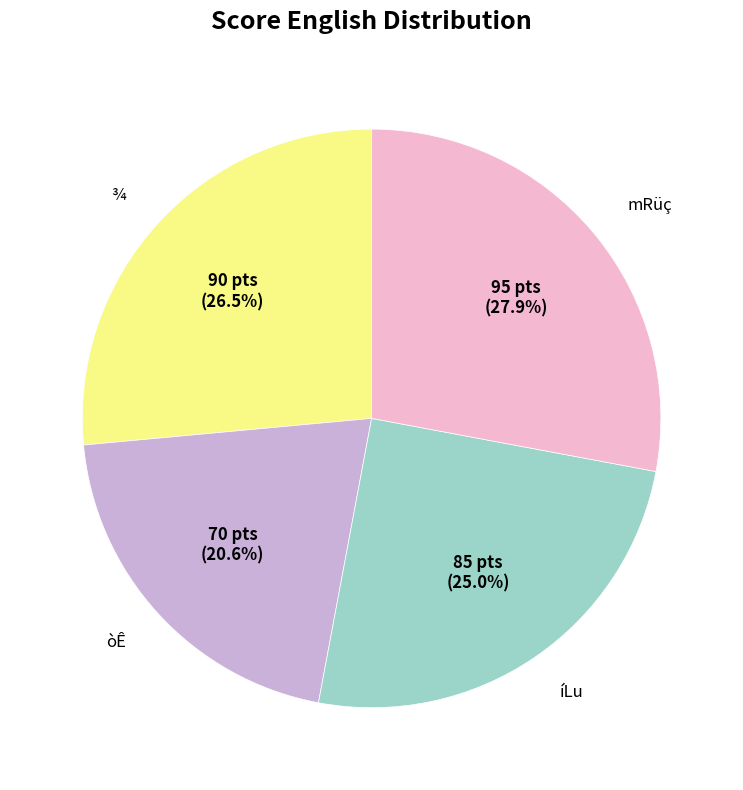

Count the number of slices in the pie.

4